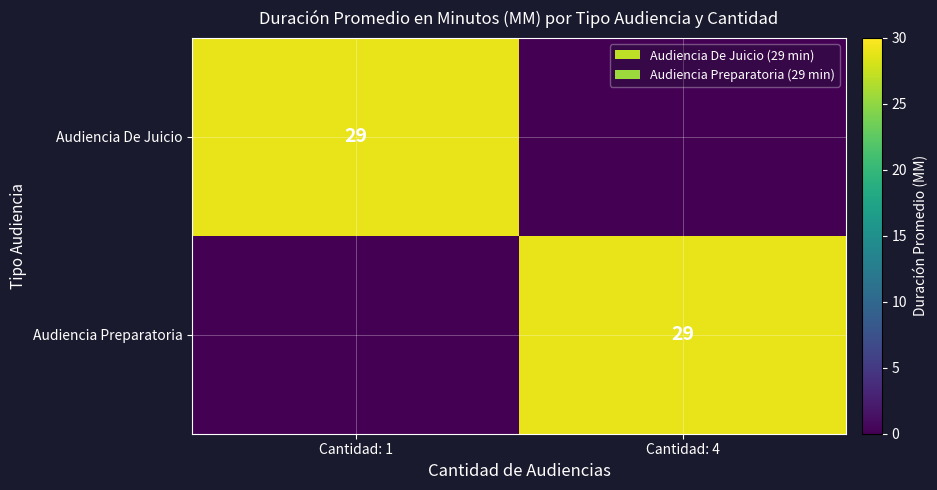

At how many categories does at least one series exceed 19?

2